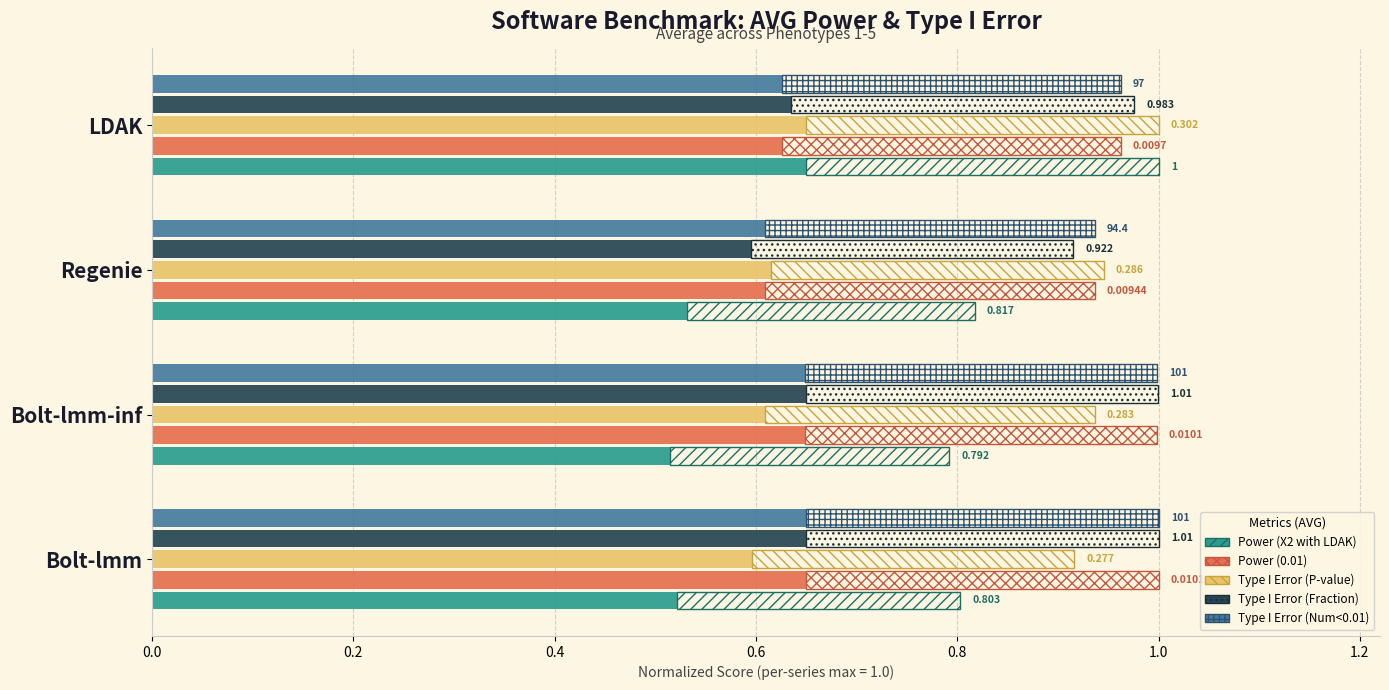

Rank the series by their maximum value, from lowest to highest.

Power (X2 with LDAK), Power (0.01), Type I Error (P-value), Type I Error (Fraction), Type I Error (Num<0.01)